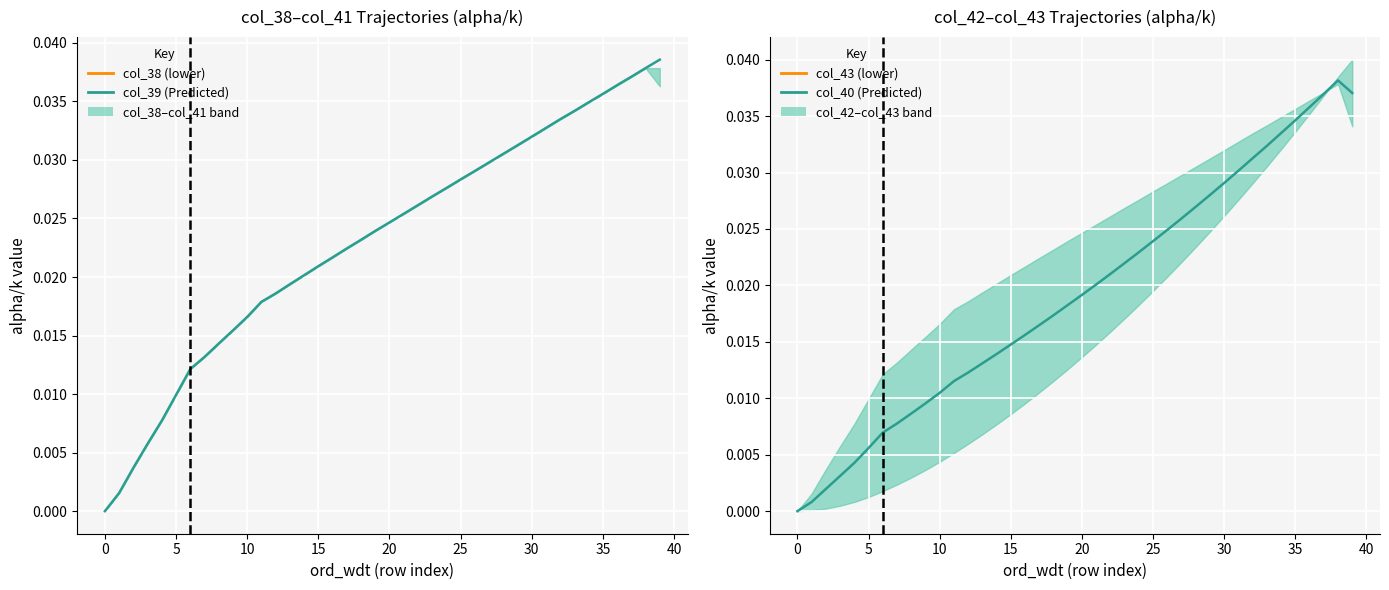

Which series has the largest Y range (max minus min)?

col_39 (Predicted)